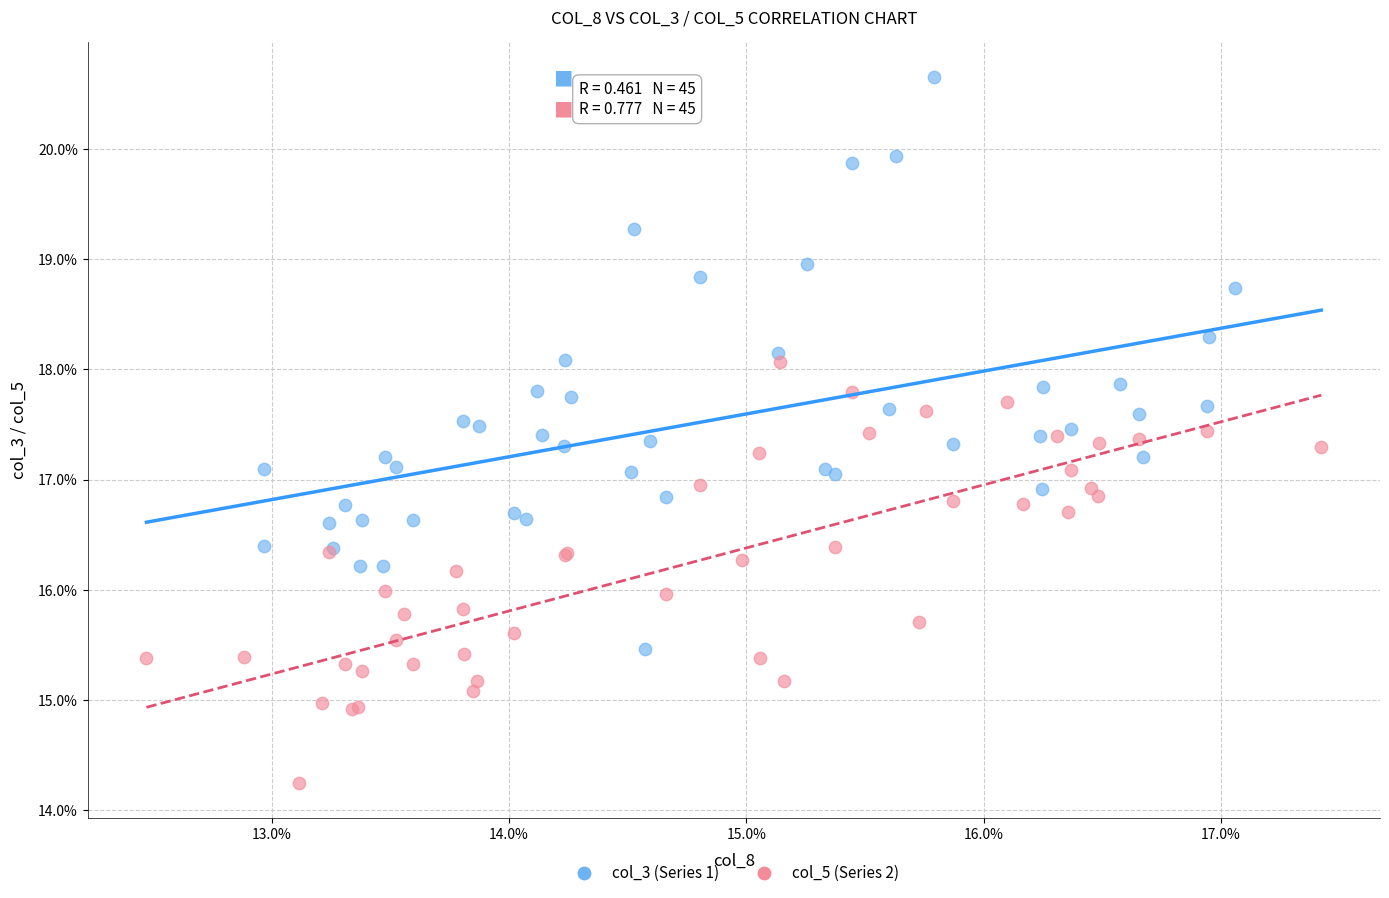

What are all the series names shown in the legend?

col_3 (Series 1), col_5 (Series 2)